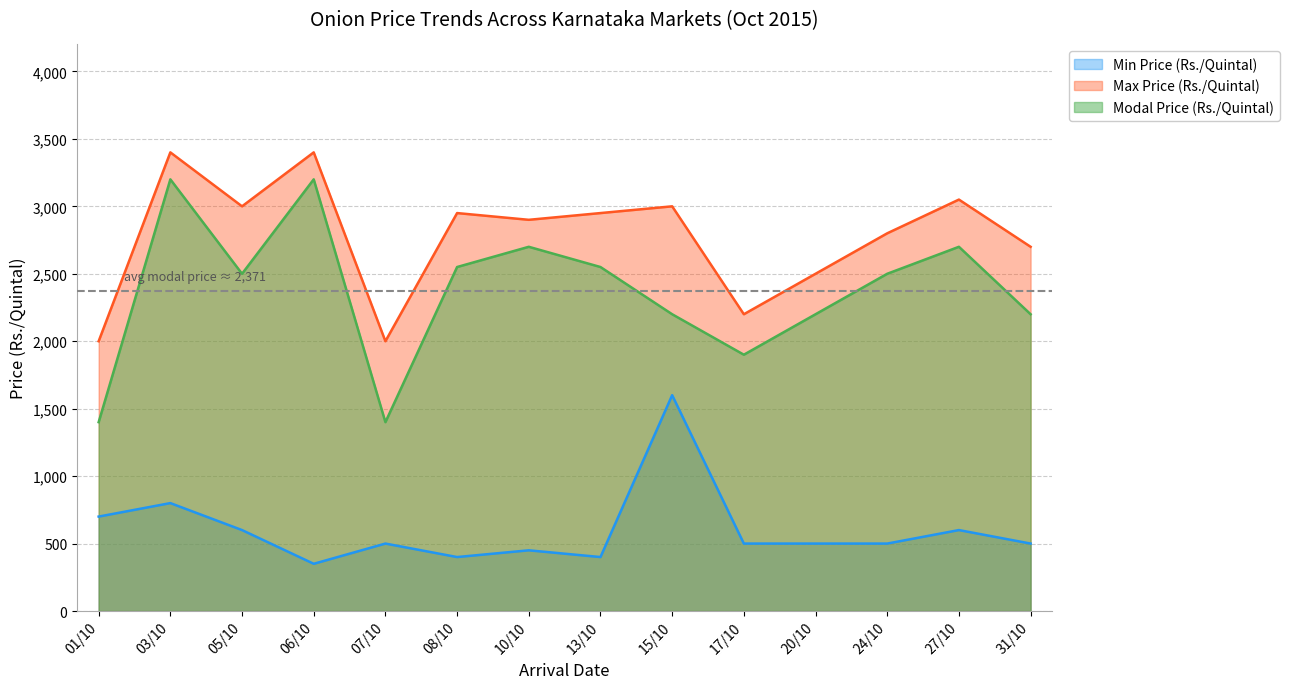

At how many categories does at least one series exceed 1136?

14